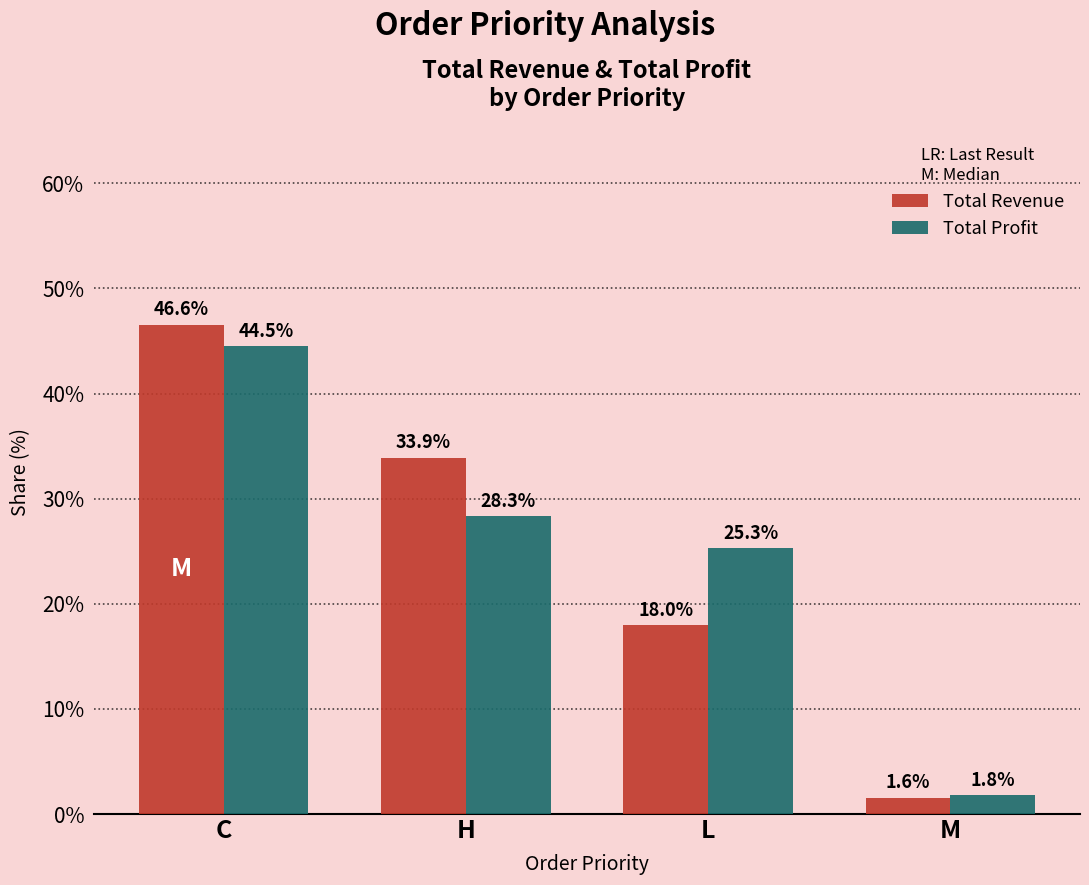

Where does the Total Profit series first go above 28?

C